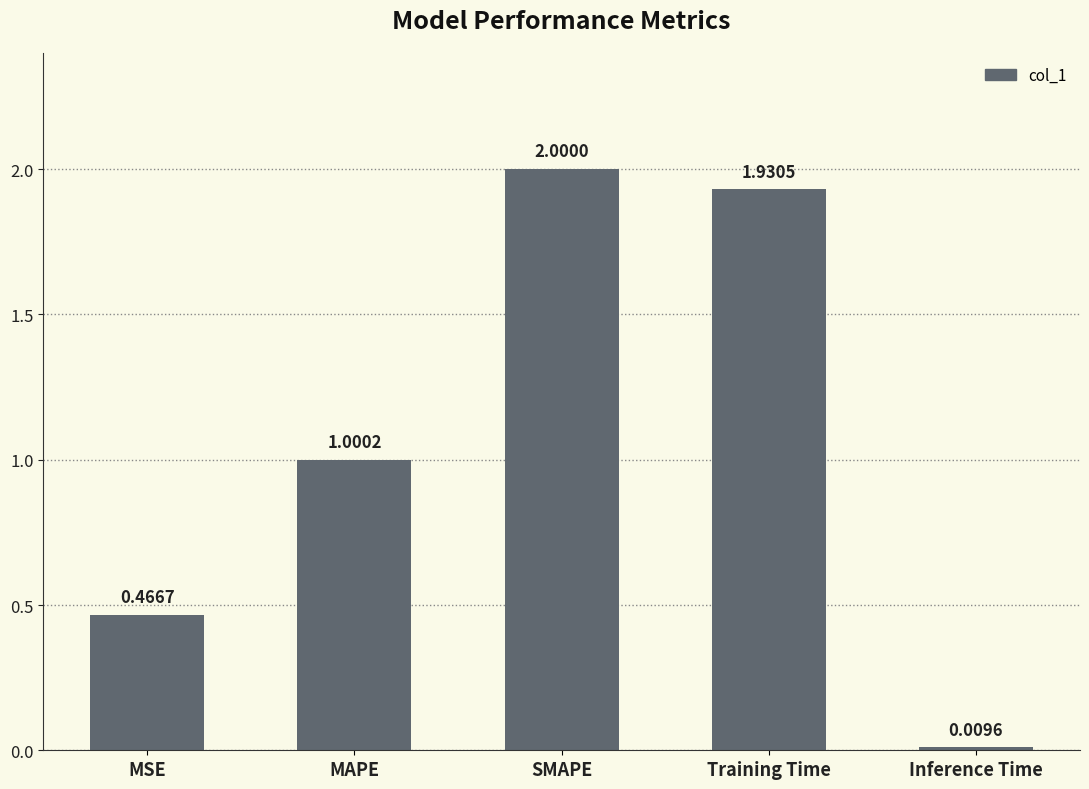

Where is the data nearest to the value 1?

MAPE